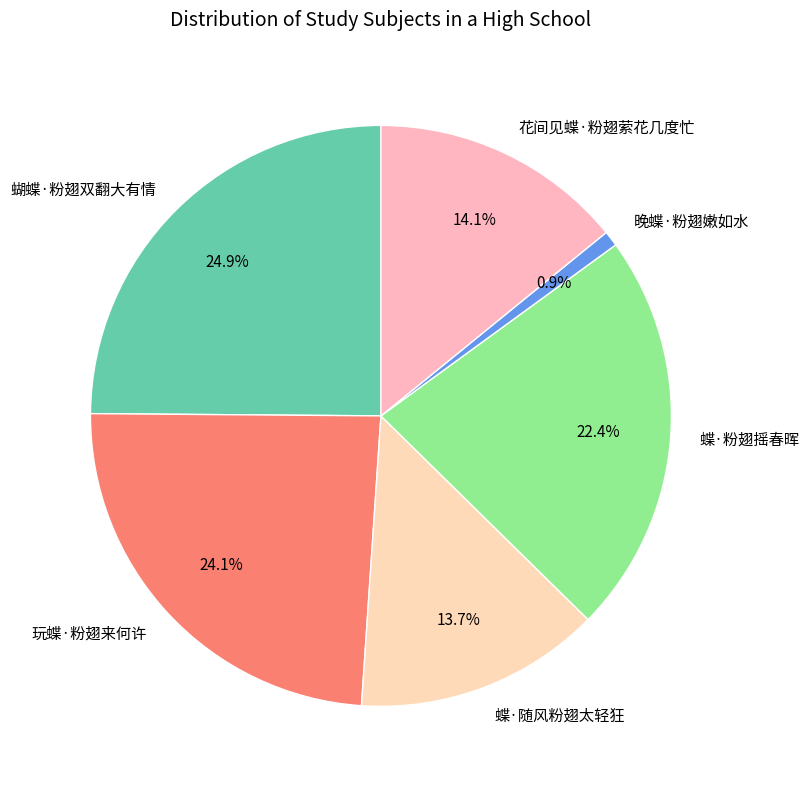

Which has a higher value, 晚蝶·粉翅嫩如水 or 蝴蝶·粉翅双翻大有情?

蝴蝶·粉翅双翻大有情